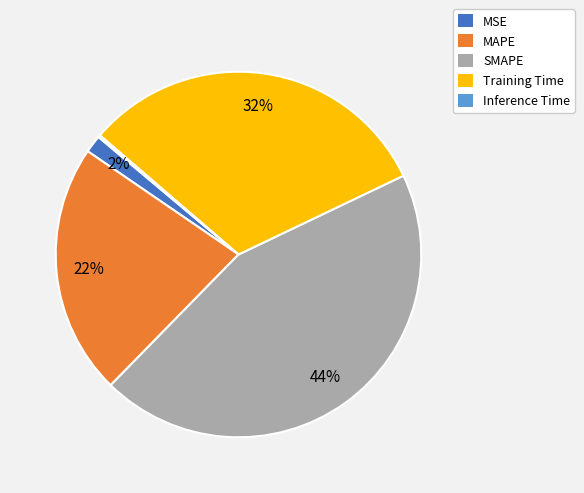

To the nearest percent, what is the difference between the largest and smallest slice percentages?

44%